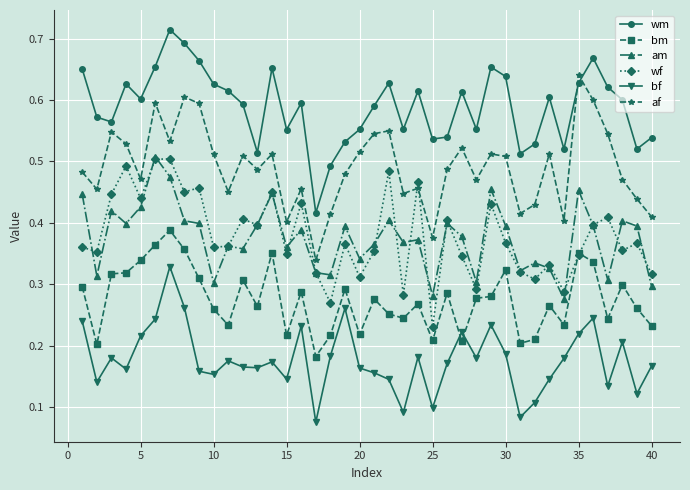

At how many categories does at least one series exceed 0?

40